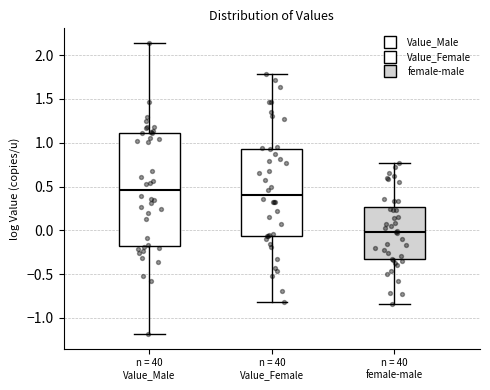

Which box is the tallest, from its lower edge to its upper edge?

n = 40 Value_Male